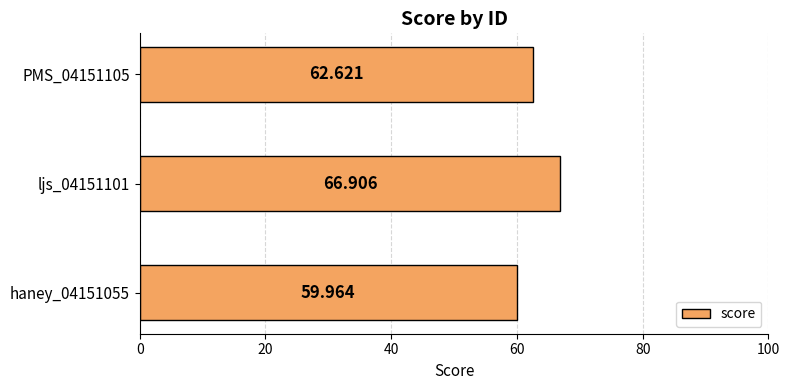

Does the chart contain any negative values?

No